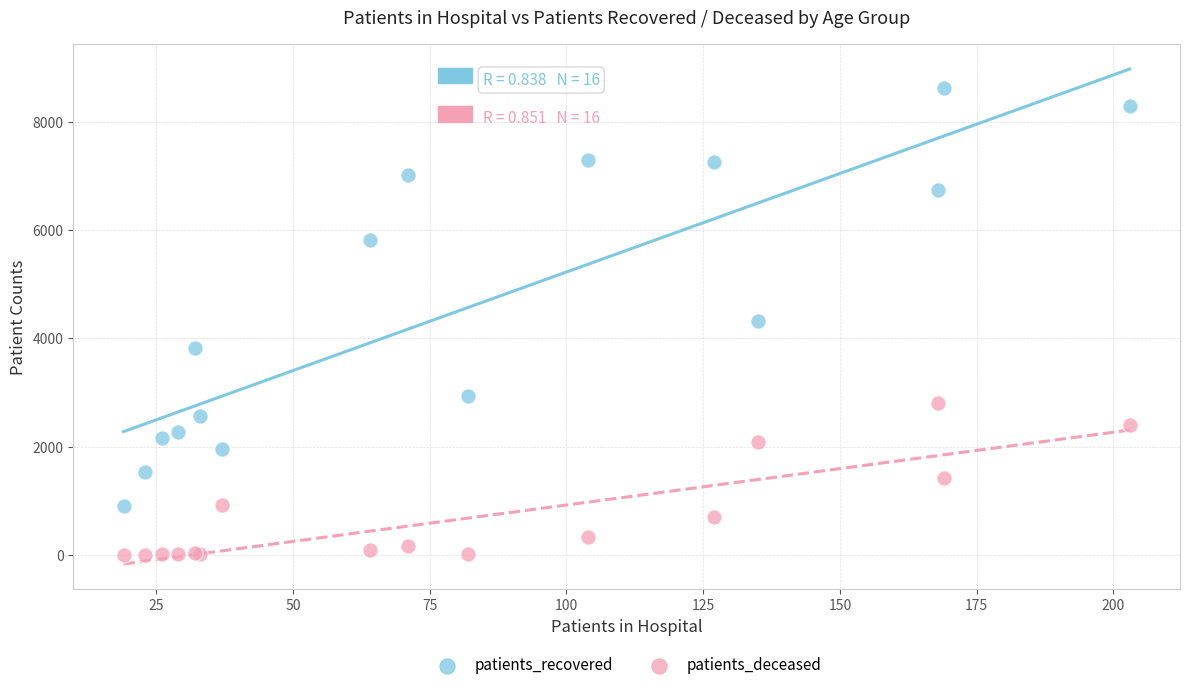

Which series contains the highest Y value?

patients_recovered